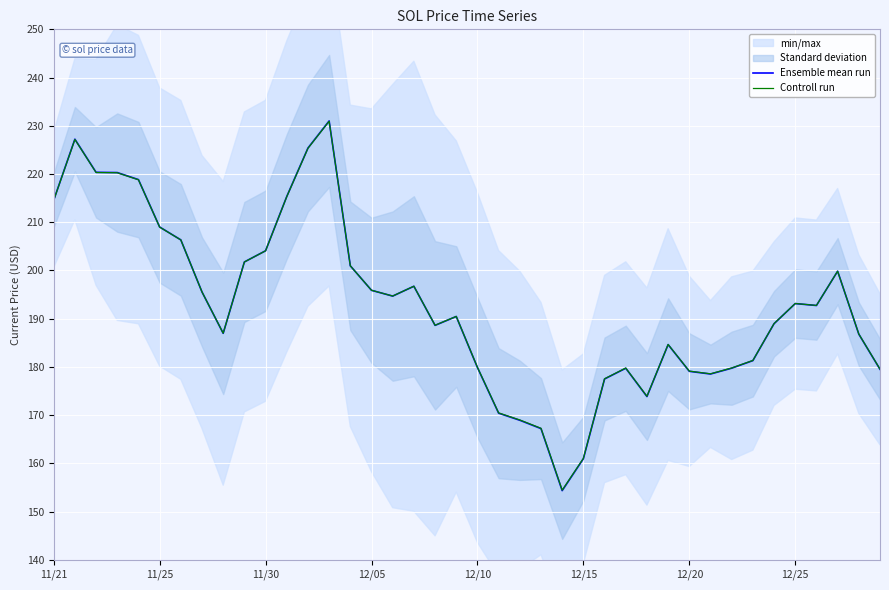

List the series in order of their peak value, highest first.

Ensemble mean run, Controll run